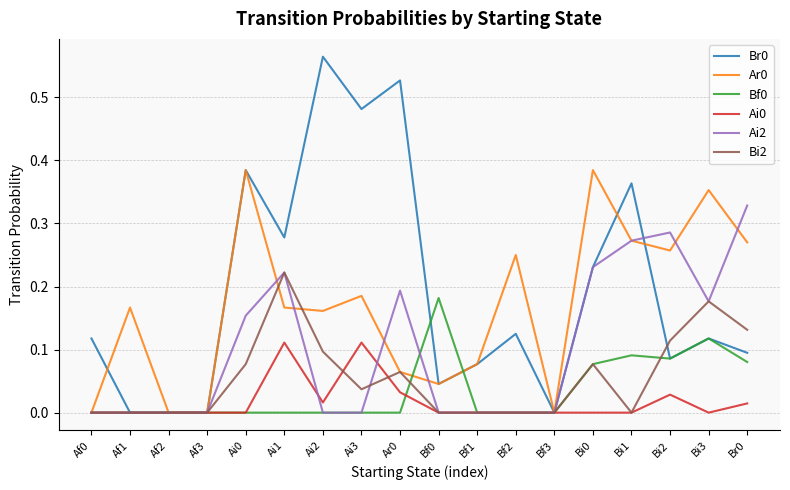

Count the Bi2 values in the range 0 to 1.

18